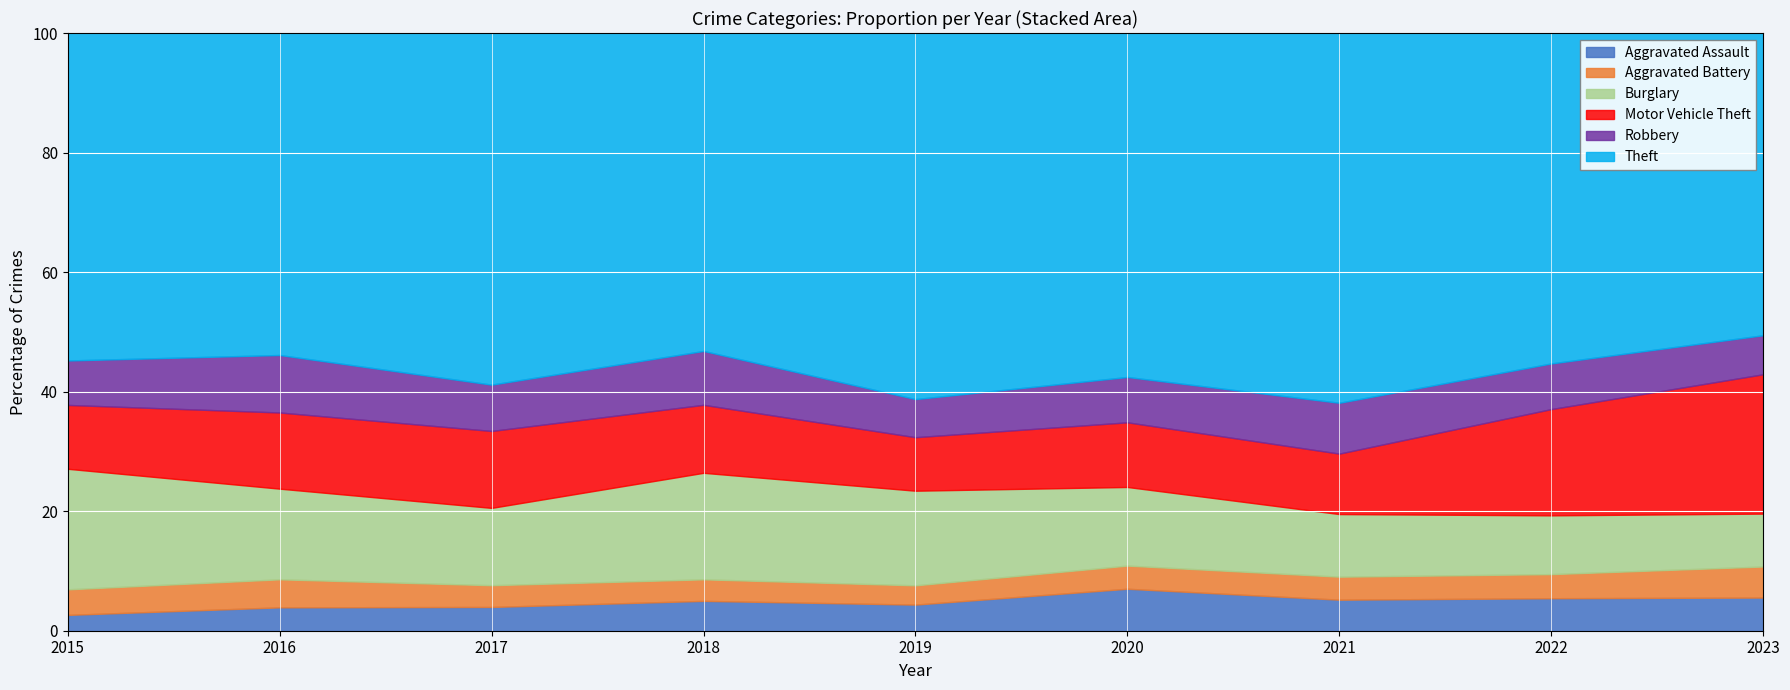

What is the total value across all series at 2018?

100.0